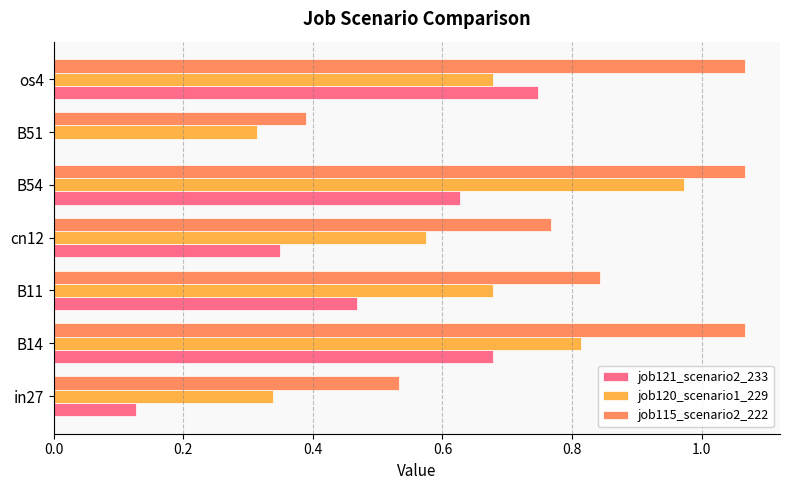

What is the sum of the job115_scenario2_222 values at os4 and B11?

1.9